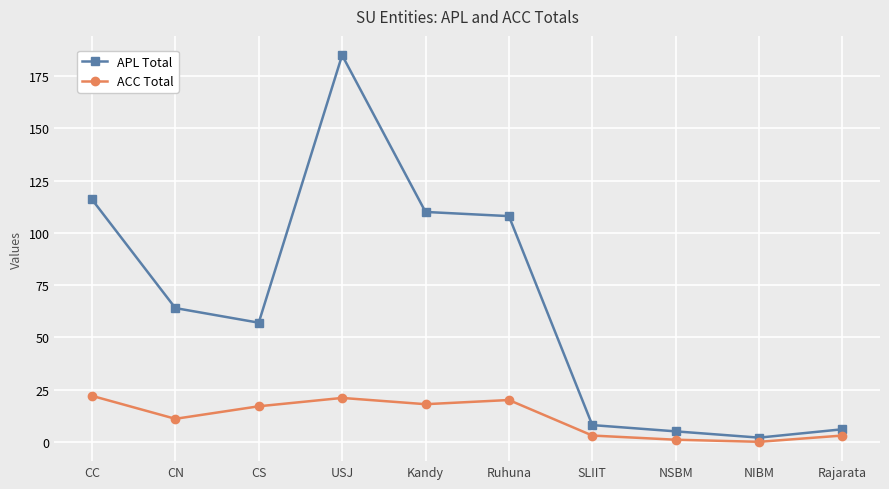

Which series has the widest spread of values?

APL Total